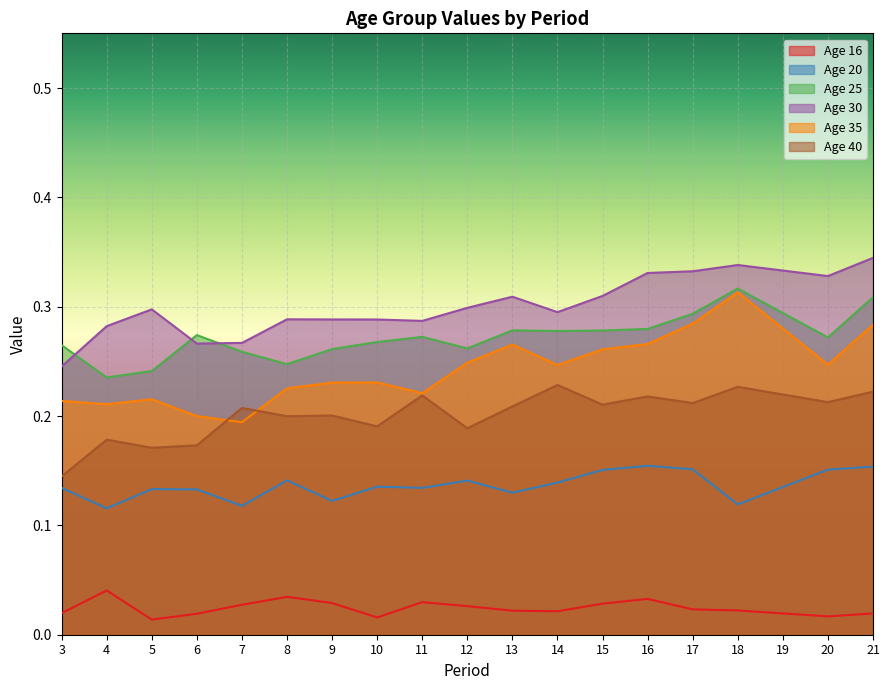

True or false: 20 and 16 intersect in this chart.

False